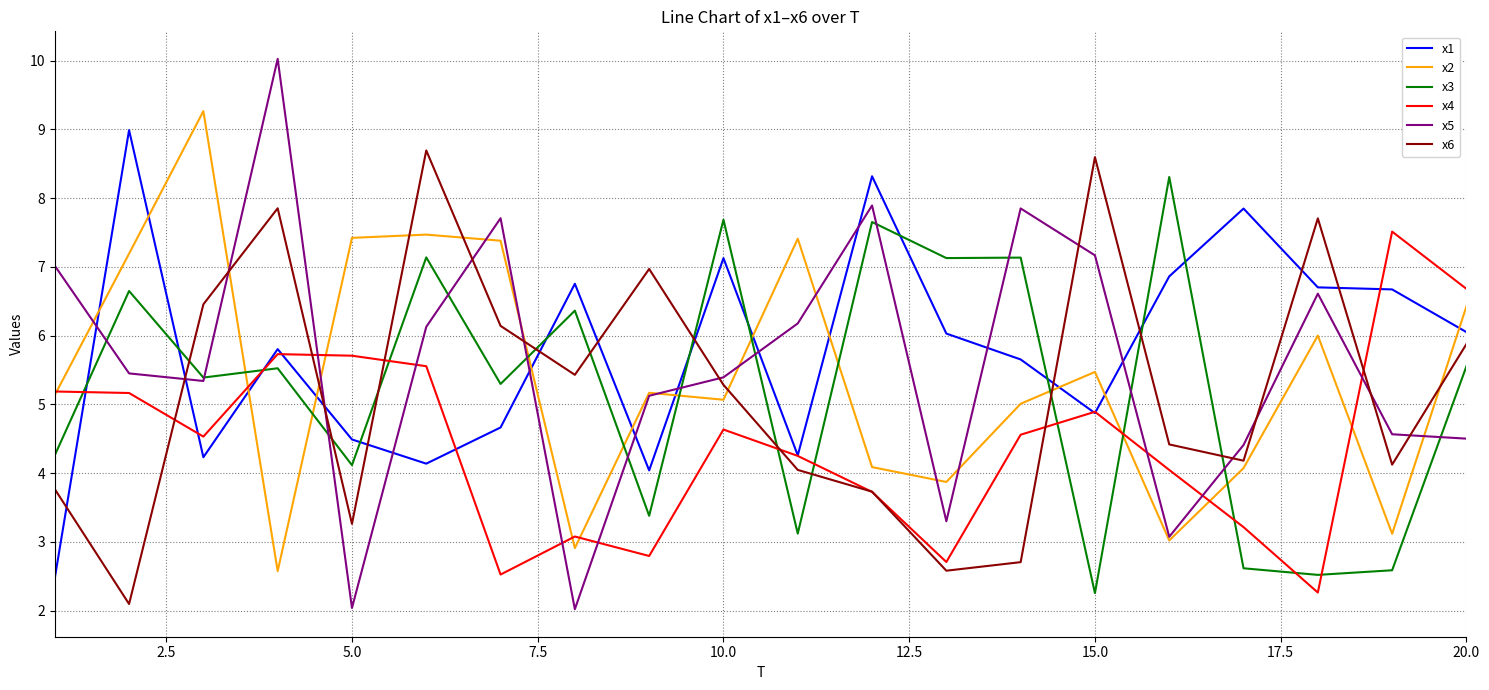

What is the maximum value for x6?

8.7